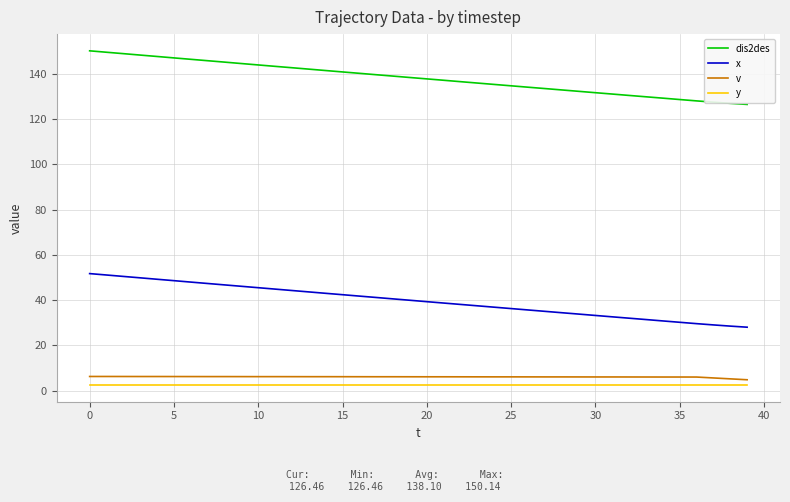

What is the maximum value for dis2des?

150.1